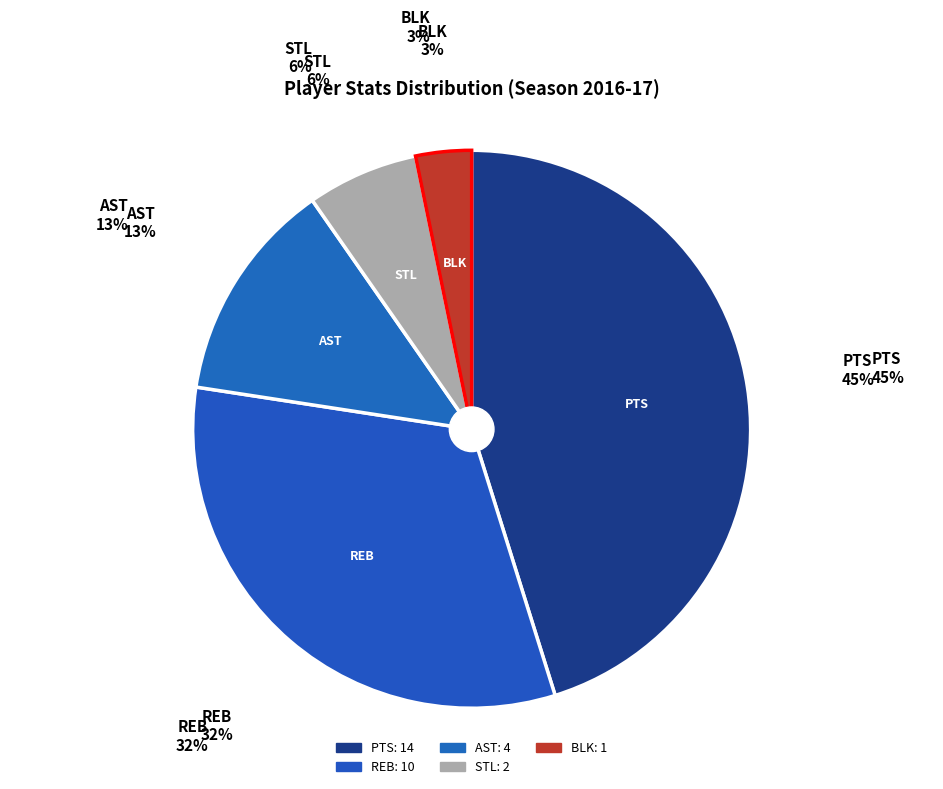

Count the number of slices in the pie.

5